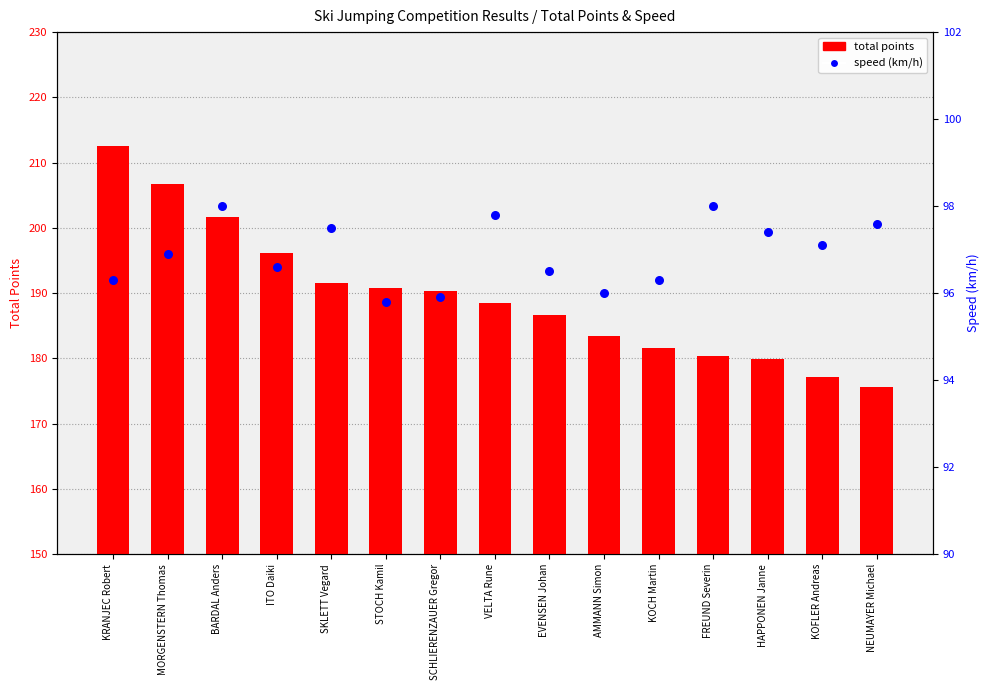

At how many categories does at least one series exceed 137?

15